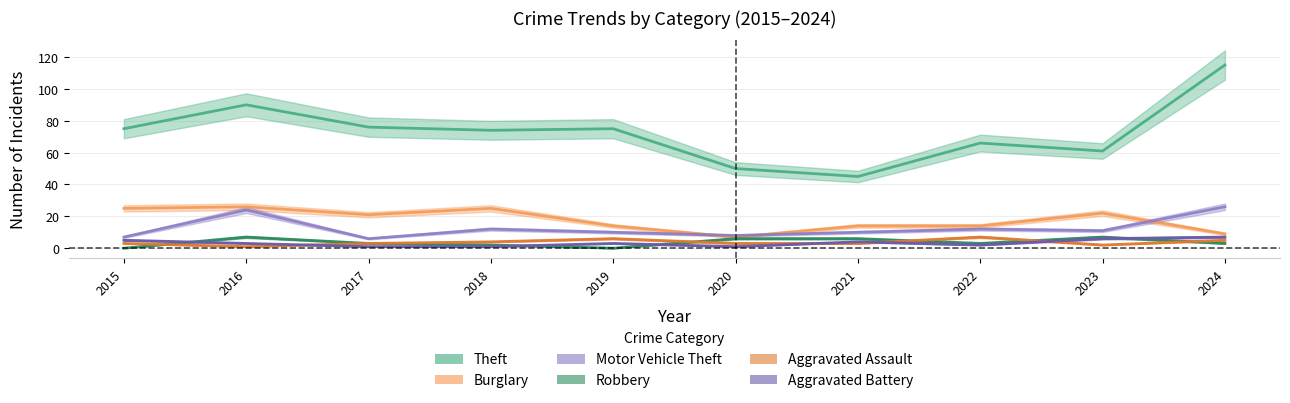

What is the sum of the Aggravated Assault values at 2016 and 2017?

4